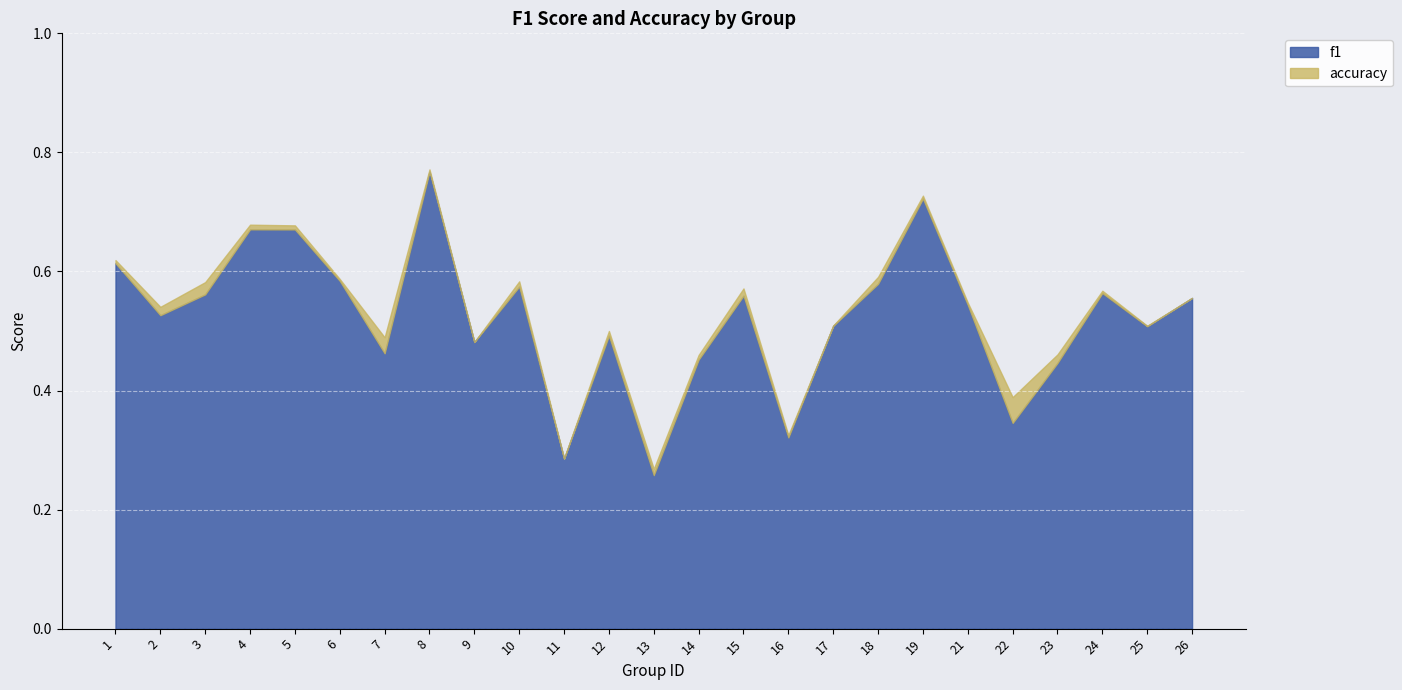

Reading left to right, extract all data points from this chart.

f1: 0.6	0.5	0.6	0.7	0.7	0.6	0.5	0.8	0.5	0.6	0.3	0.5	0.3	0.5	0.6	0.3	0.5	0.6	0.7	0.5	0.3	0.4	0.6	0.5	0.6
accuracy: 0.6	0.5	0.6	0.7	0.7	0.6	0.5	0.8	0.5	0.6	0.3	0.5	0.3	0.5	0.6	0.3	0.5	0.6	0.7	0.5	0.4	0.5	0.6	0.5	0.6